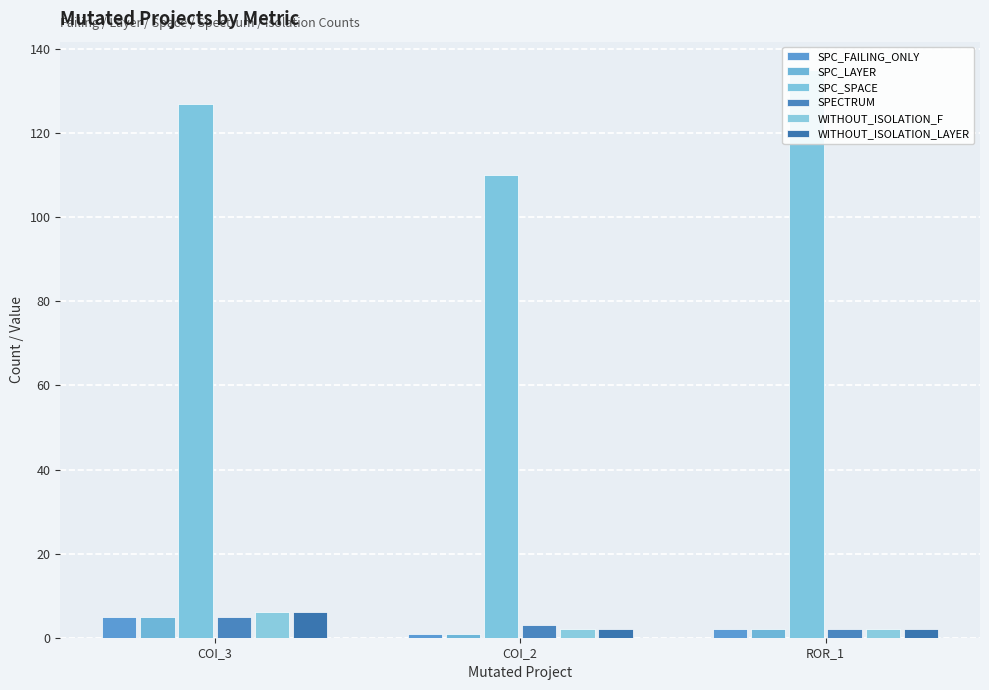

Count the number of categories in the chart.

3